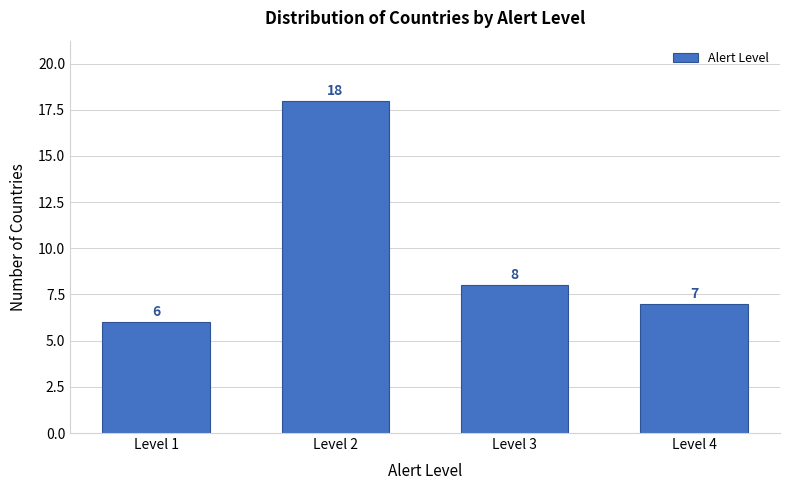

Reading left to right, transcribe this chart: for each bar, give the range it covers on the x-axis and its height.

0.5 to 1.5: 6
1.5 to 2.5: 18
2.5 to 3.5: 8
3.5 to 4.5: 7